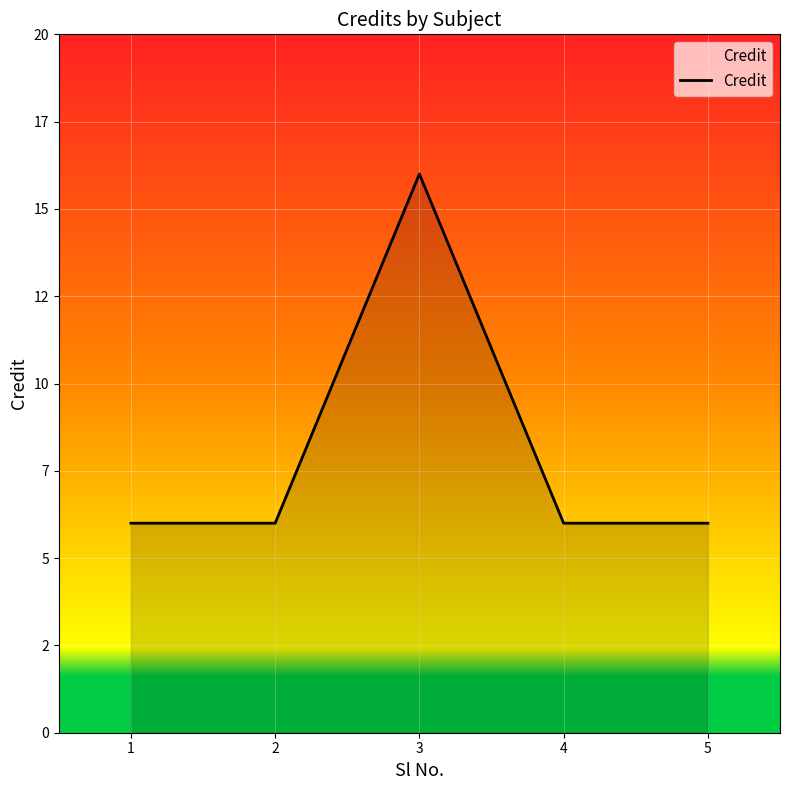

Is it true that the value at 3 is 6?

False